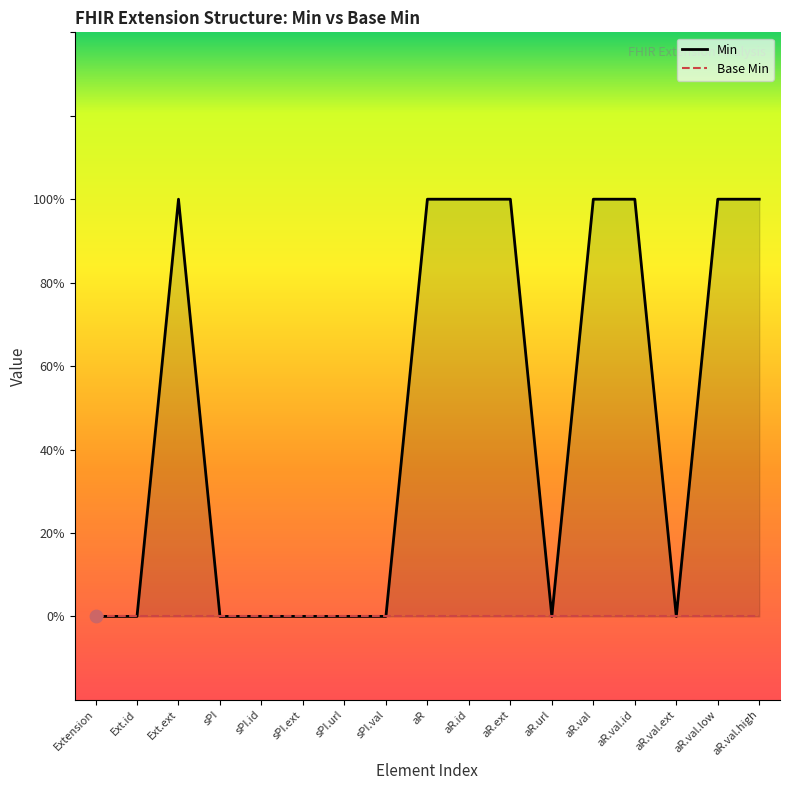

Which series contains the lowest Y value?

Min